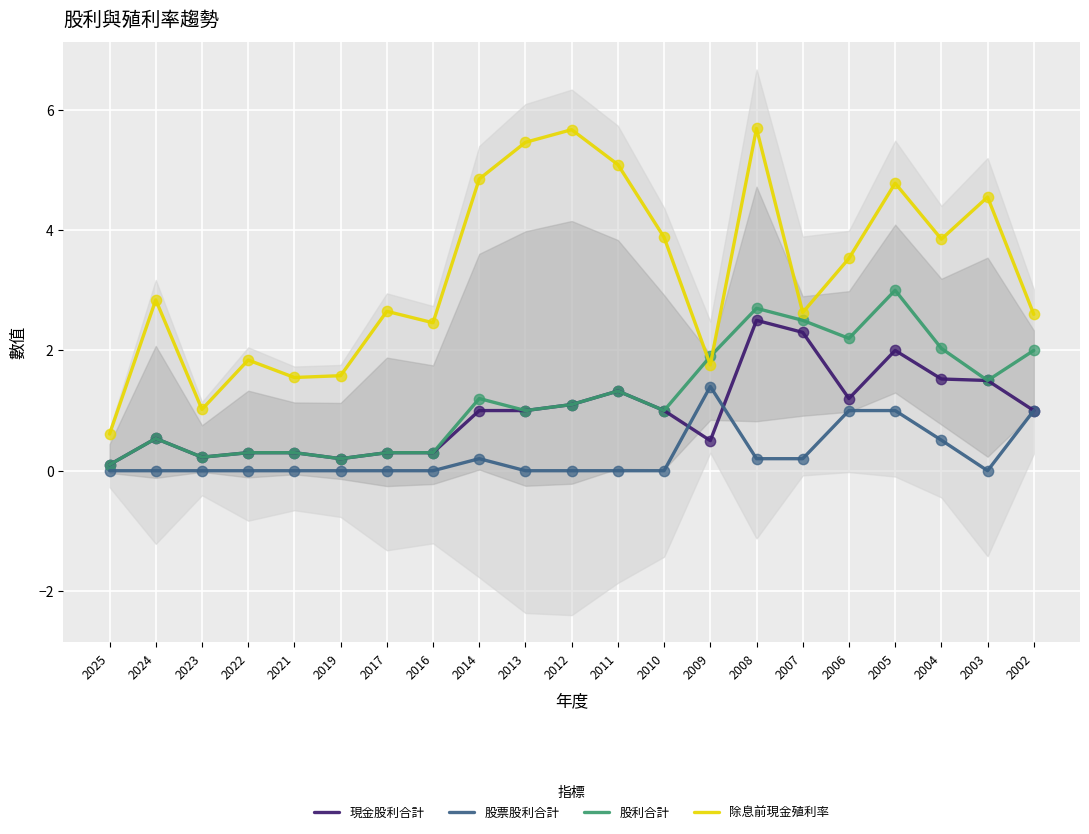

Which series has the largest total across all categories?

除息前現金殖利率